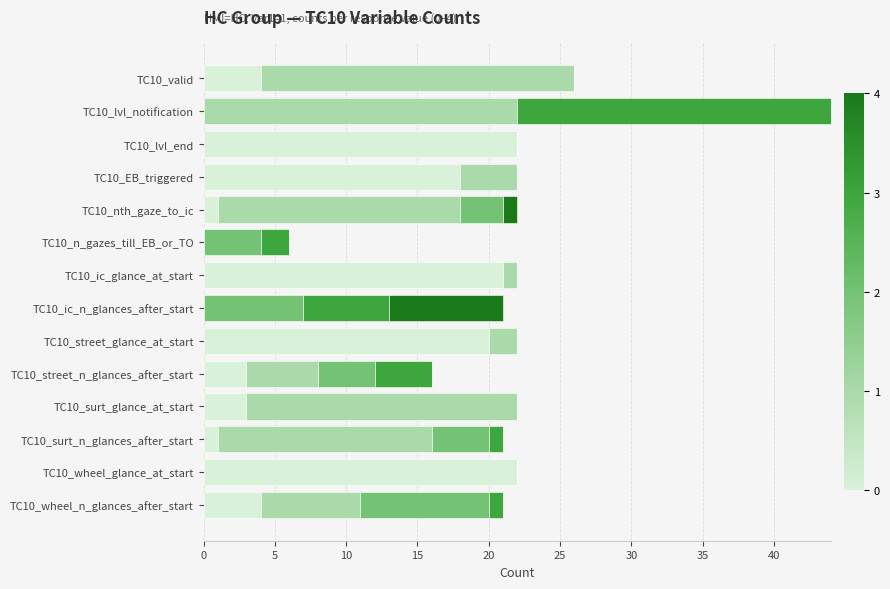

What is the total value across all series at TC10_surt_glance_at_start?

22